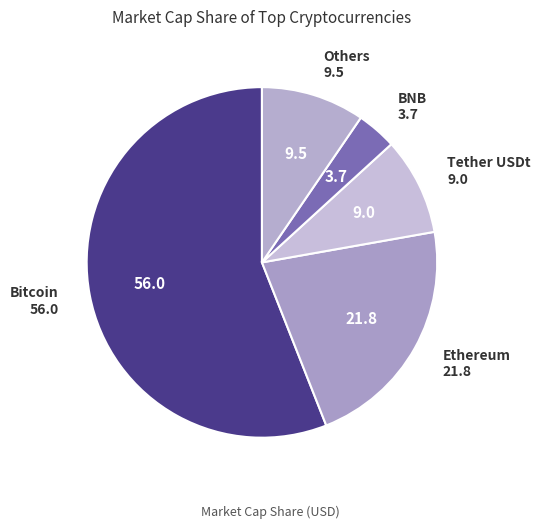

Rank the categories by value from lowest to highest.

BNB, Tether USDt, Others, Ethereum, Bitcoin